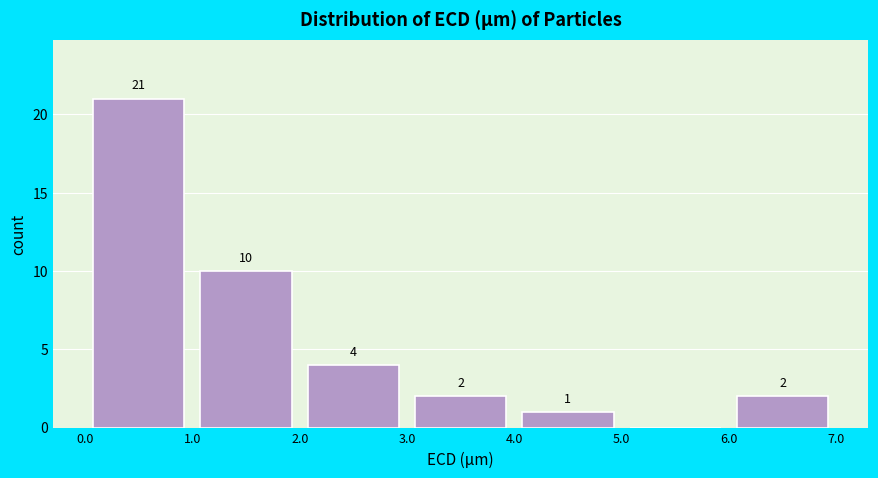

Over which range of the x-axis is the bar tallest?

0.0 to 1.0